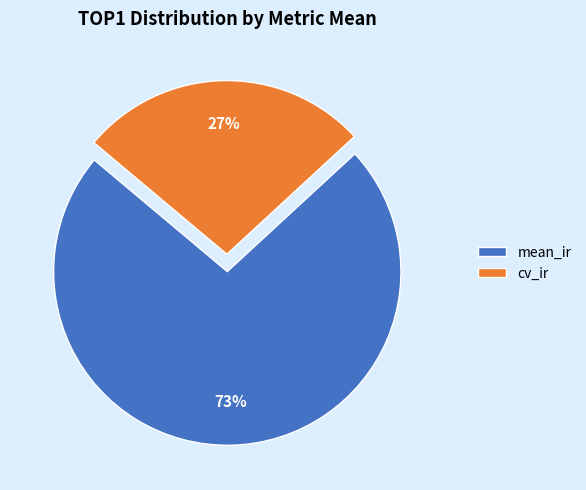

The mean_ir slice represents 68% of the pie. True or false?

False